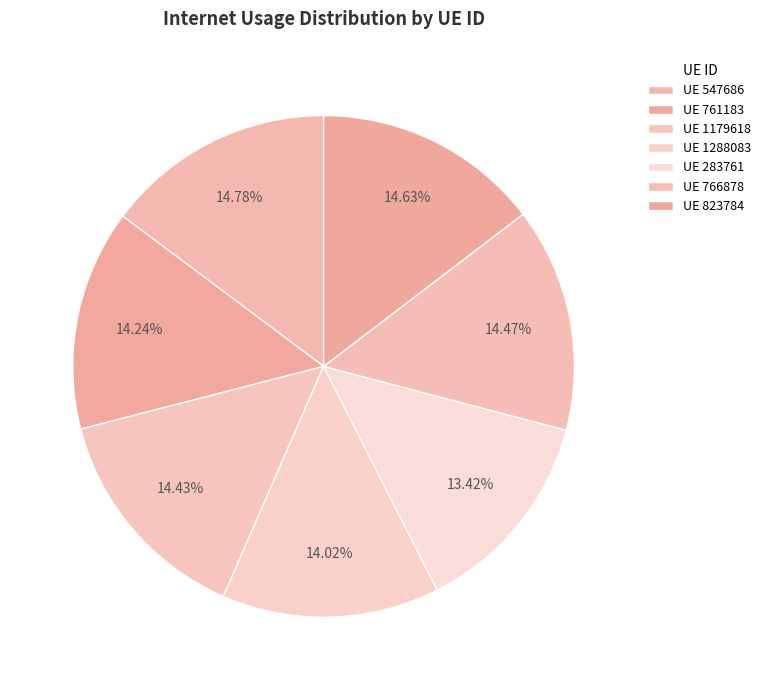

Is there a majority slice in this chart?

No